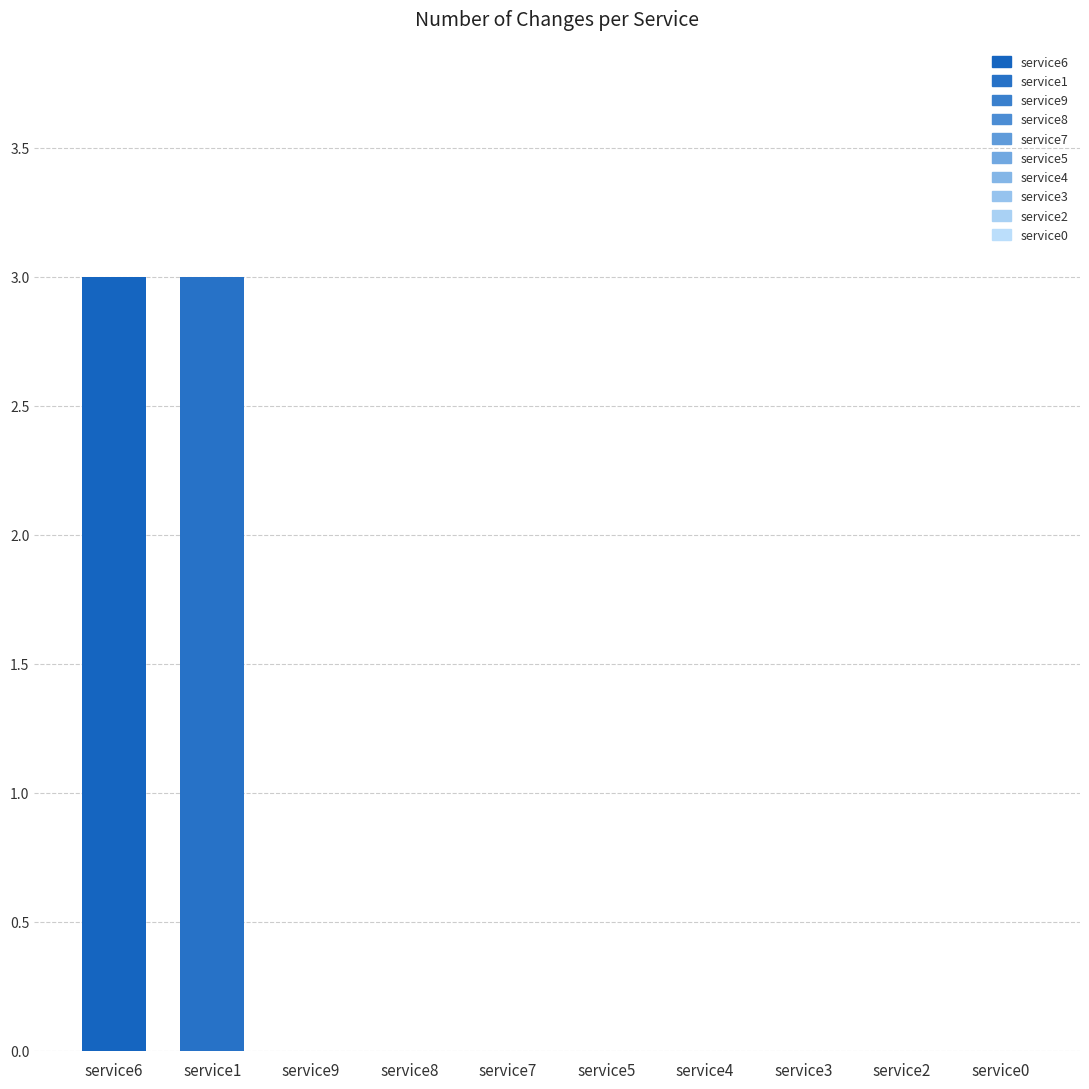

What is the greatest value displayed?

3